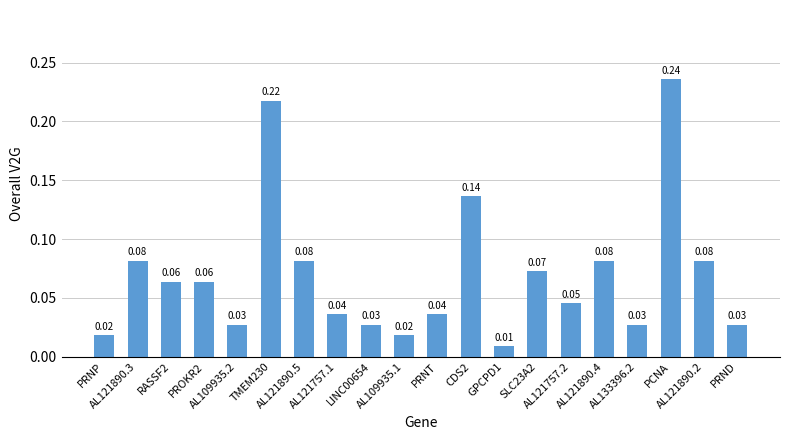

What is the sum of all values?

1.4